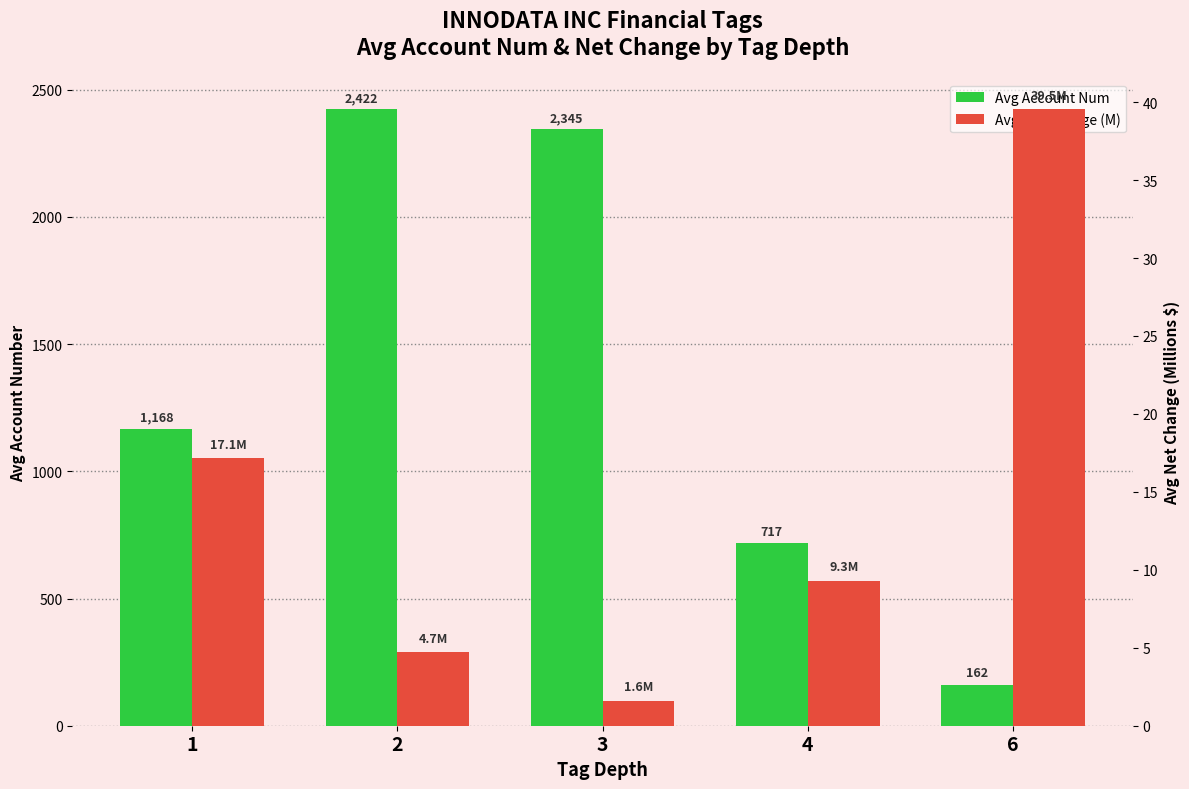

Rank the categories by Avg Account Num value from lowest to highest.

6, 4, 1, 3, 2